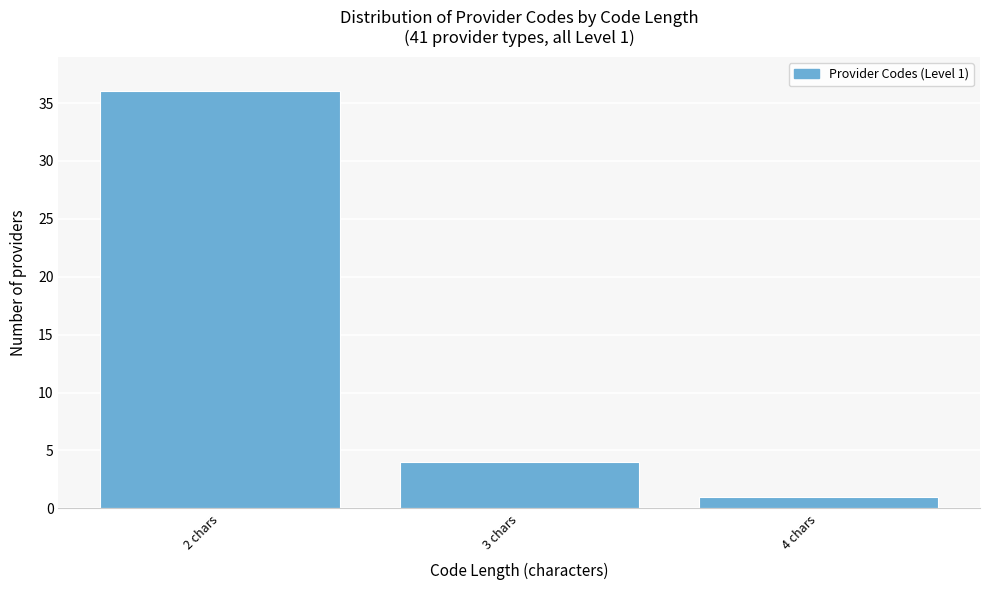

Reading left to right, list all the values displayed in this chart.

2 chars=36	3 chars=4	4 chars=1